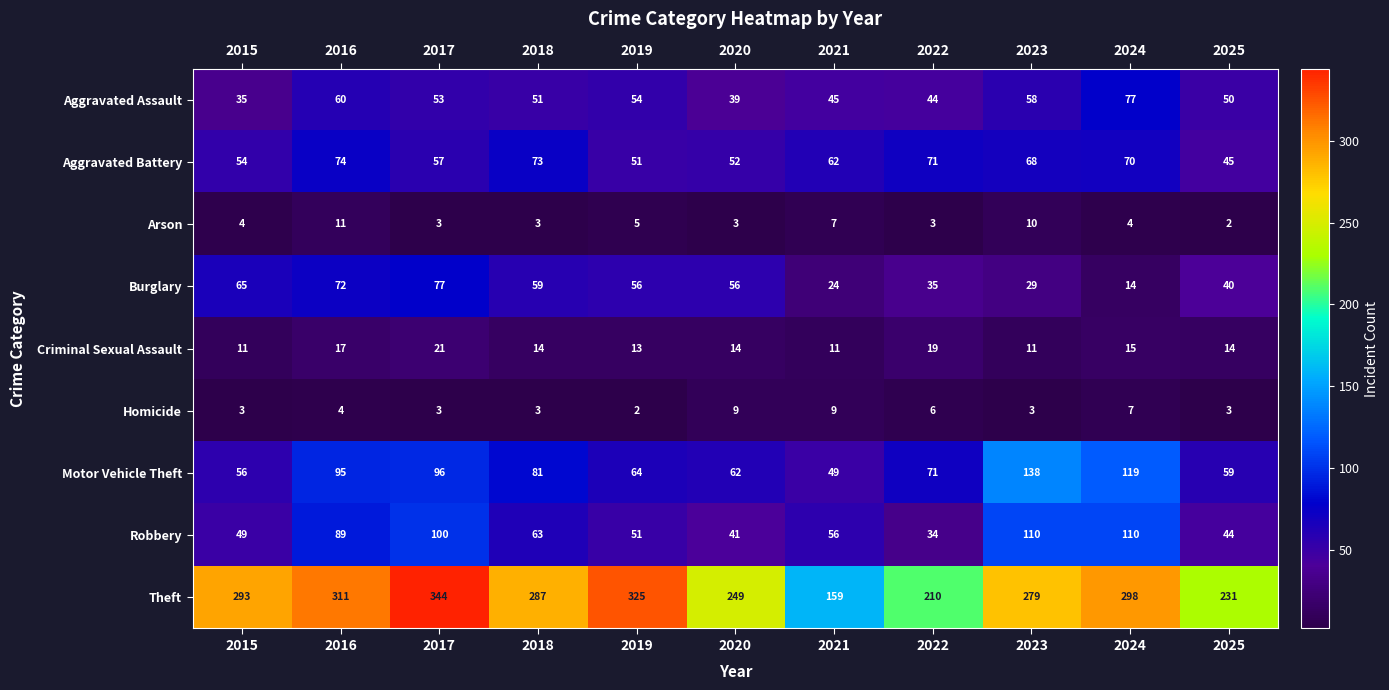

The Robbery series shows 73 at 2015. True or false?

False